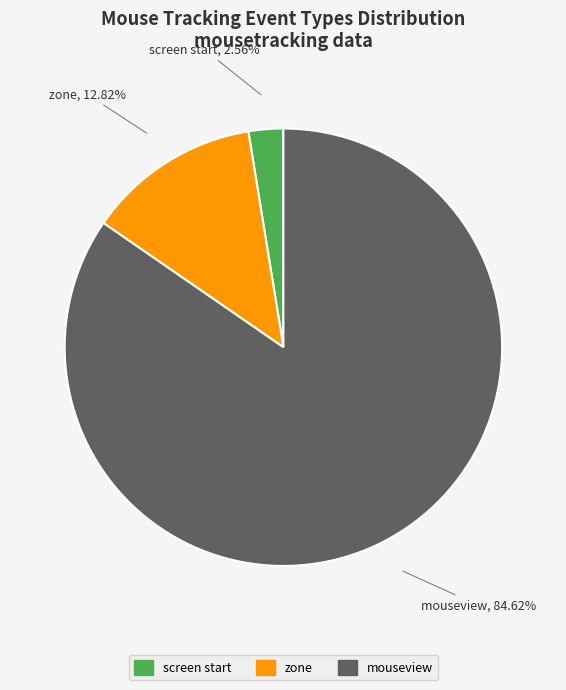

Does any single category account for the majority?

Yes